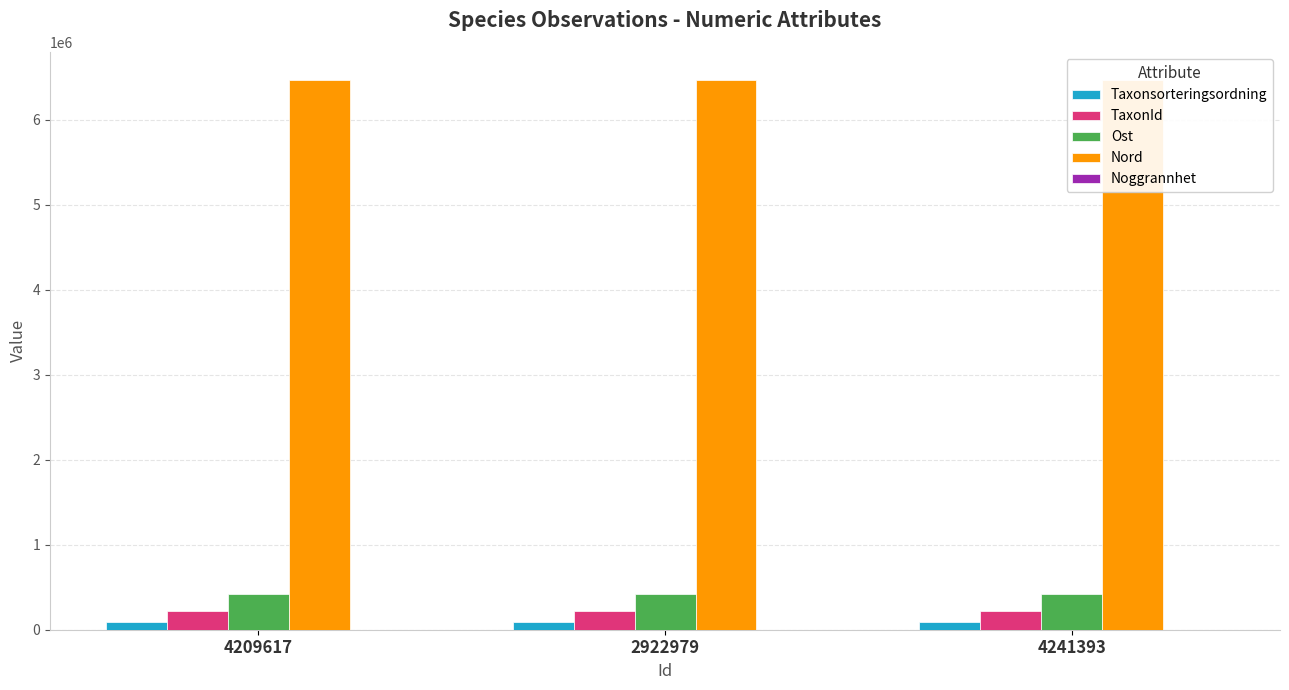

The Nord series shows 6473407 at 2922979. True or false?

True